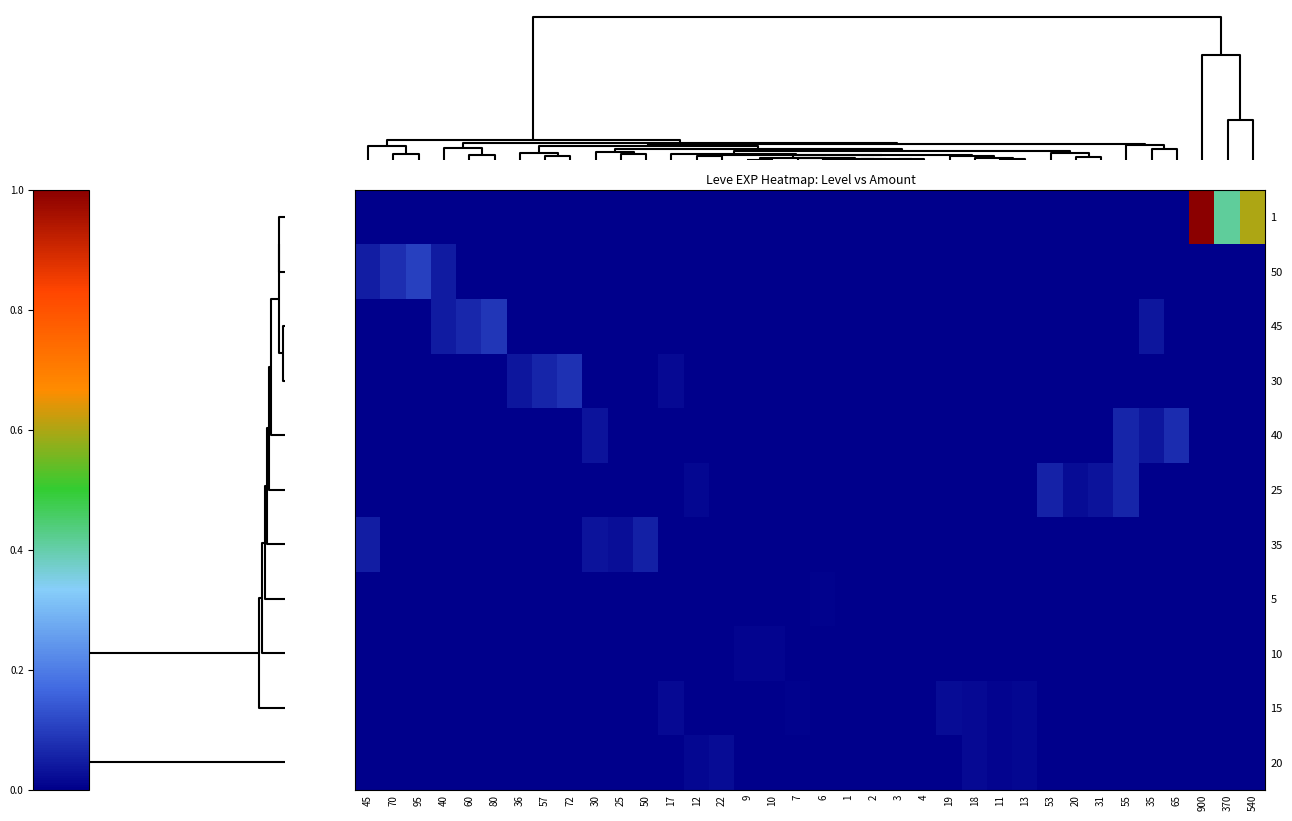

Reading left to right, extract all data points from this chart.

1: 45=-0.0	70=-0.0	95=-0.0	40=-0.0	60=-0.0	80=-0.0	36=-0.0	57=-0.0	72=-0.0	30=-0.0	25=-0.0	50=-0.0	17=-0.0	12=-0.0	22=-0.0	9=-0.0	10=-0.0	7=-0.0	6=-0.0	1=0.0	2=-0.0	3=-0.0	4=-0.0	19=-0.0	18=-0.0	11=-0.0	13=-0.0	53=-0.0	20=-0.0	31=-0.0	55=-0.0	35=-0.0	65=-0.0	900=1.0	370=0.4	540=0.6
50: 45=0.0	70=0.1	95=0.1	40=0.0	60=-0.0	80=-0.0	36=-0.0	57=-0.0	72=-0.0	30=-0.0	25=-0.0	50=-0.0	17=-0.0	12=-0.0	22=-0.0	9=-0.0	10=-0.0	7=-0.0	6=-0.0	1=-0.0	2=-0.0	3=-0.0	4=-0.0	19=-0.0	18=-0.0	11=-0.0	13=-0.0	53=-0.0	20=-0.0	31=-0.0	55=-0.0	35=-0.0	65=-0.0	900=-0.0	370=-0.0	540=-0.0
45: 45=-0.0	70=-0.0	95=-0.0	40=0.0	60=0.1	80=0.1	36=-0.0	57=-0.0	72=-0.0	30=-0.0	25=-0.0	50=-0.0	17=-0.0	12=-0.0	22=-0.0	9=-0.0	10=-0.0	7=-0.0	6=-0.0	1=-0.0	2=-0.0	3=-0.0	4=-0.0	19=-0.0	18=-0.0	11=-0.0	13=-0.0	53=-0.0	20=-0.0	31=-0.0	55=-0.0	35=0.0	65=-0.0	900=-0.0	370=-0.0	540=-0.0
30: 45=-0.0	70=-0.0	95=-0.0	40=-0.0	60=-0.0	80=-0.0	36=0.0	57=0.1	72=0.1	30=-0.0	25=-0.0	50=-0.0	17=0.0	12=-0.0	22=-0.0	9=-0.0	10=-0.0	7=-0.0	6=-0.0	1=-0.0	2=-0.0	3=-0.0	4=-0.0	19=-0.0	18=-0.0	11=-0.0	13=-0.0	53=-0.0	20=-0.0	31=-0.0	55=-0.0	35=-0.0	65=-0.0	900=-0.0	370=-0.0	540=-0.0
40: 45=-0.0	70=-0.0	95=-0.0	40=-0.0	60=-0.0	80=-0.0	36=-0.0	57=-0.0	72=-0.0	30=0.0	25=-0.0	50=-0.0	17=-0.0	12=-0.0	22=-0.0	9=-0.0	10=-0.0	7=-0.0	6=-0.0	1=-0.0	2=-0.0	3=-0.0	4=-0.0	19=-0.0	18=-0.0	11=-0.0	13=-0.0	53=-0.0	20=-0.0	31=-0.0	55=0.1	35=0.0	65=0.1	900=-0.0	370=-0.0	540=-0.0
25: 45=-0.0	70=-0.0	95=-0.0	40=-0.0	60=-0.0	80=-0.0	36=-0.0	57=-0.0	72=-0.0	30=-0.0	25=-0.0	50=-0.0	17=-0.0	12=0.0	22=-0.0	9=-0.0	10=-0.0	7=-0.0	6=-0.0	1=-0.0	2=-0.0	3=-0.0	4=-0.0	19=-0.0	18=-0.0	11=-0.0	13=-0.0	53=0.1	20=0.0	31=0.0	55=0.1	35=-0.0	65=-0.0	900=-0.0	370=-0.0	540=-0.0
35: 45=0.0	70=-0.0	95=-0.0	40=-0.0	60=-0.0	80=-0.0	36=-0.0	57=-0.0	72=-0.0	30=0.0	25=0.0	50=0.1	17=-0.0	12=-0.0	22=-0.0	9=-0.0	10=-0.0	7=-0.0	6=-0.0	1=-0.0	2=-0.0	3=-0.0	4=-0.0	19=-0.0	18=-0.0	11=-0.0	13=-0.0	53=-0.0	20=-0.0	31=-0.0	55=-0.0	35=-0.0	65=-0.0	900=-0.0	370=-0.0	540=-0.0
5: 45=-0.0	70=-0.0	95=-0.0	40=-0.0	60=-0.0	80=-0.0	36=-0.0	57=-0.0	72=-0.0	30=-0.0	25=-0.0	50=-0.0	17=-0.0	12=-0.0	22=-0.0	9=-0.0	10=-0.0	7=-0.0	6=0.0	1=0.0	2=0.0	3=0.0	4=-0.0	19=-0.0	18=-0.0	11=-0.0	13=-0.0	53=-0.0	20=-0.0	31=-0.0	55=-0.0	35=-0.0	65=-0.0	900=-0.0	370=-0.0	540=-0.0
10: 45=-0.0	70=-0.0	95=-0.0	40=-0.0	60=-0.0	80=-0.0	36=-0.0	57=-0.0	72=-0.0	30=-0.0	25=-0.0	50=-0.0	17=-0.0	12=-0.0	22=-0.0	9=0.0	10=0.0	7=-0.0	6=-0.0	1=-0.0	2=-0.0	3=0.0	4=0.0	19=-0.0	18=-0.0	11=-0.0	13=-0.0	53=-0.0	20=-0.0	31=-0.0	55=-0.0	35=-0.0	65=-0.0	900=-0.0	370=-0.0	540=-0.0
15: 45=-0.0	70=-0.0	95=-0.0	40=-0.0	60=-0.0	80=-0.0	36=-0.0	57=-0.0	72=-0.0	30=-0.0	25=-0.0	50=-0.0	17=0.0	12=-0.0	22=-0.0	9=-0.0	10=-0.0	7=0.0	6=-0.0	1=-0.0	2=-0.0	3=-0.0	4=-0.0	19=0.0	18=0.0	11=0.0	13=0.0	53=-0.0	20=-0.0	31=-0.0	55=-0.0	35=-0.0	65=-0.0	900=-0.0	370=-0.0	540=-0.0
20: 45=-0.0	70=-0.0	95=-0.0	40=-0.0	60=-0.0	80=-0.0	36=-0.0	57=-0.0	72=-0.0	30=-0.0	25=-0.0	50=-0.0	17=-0.0	12=0.0	22=0.0	9=-0.0	10=-0.0	7=-0.0	6=-0.0	1=-0.0	2=-0.0	3=-0.0	4=-0.0	19=-0.0	18=0.0	11=0.0	13=0.0	53=-0.0	20=-0.0	31=-0.0	55=-0.0	35=-0.0	65=-0.0	900=-0.0	370=-0.0	540=-0.0